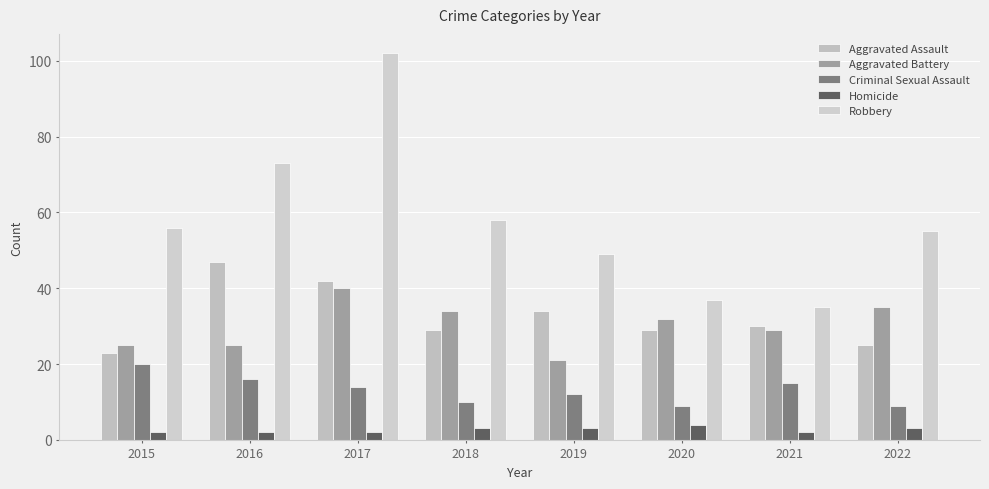

The Homicide series shows 4 at 2020. True or false?

True